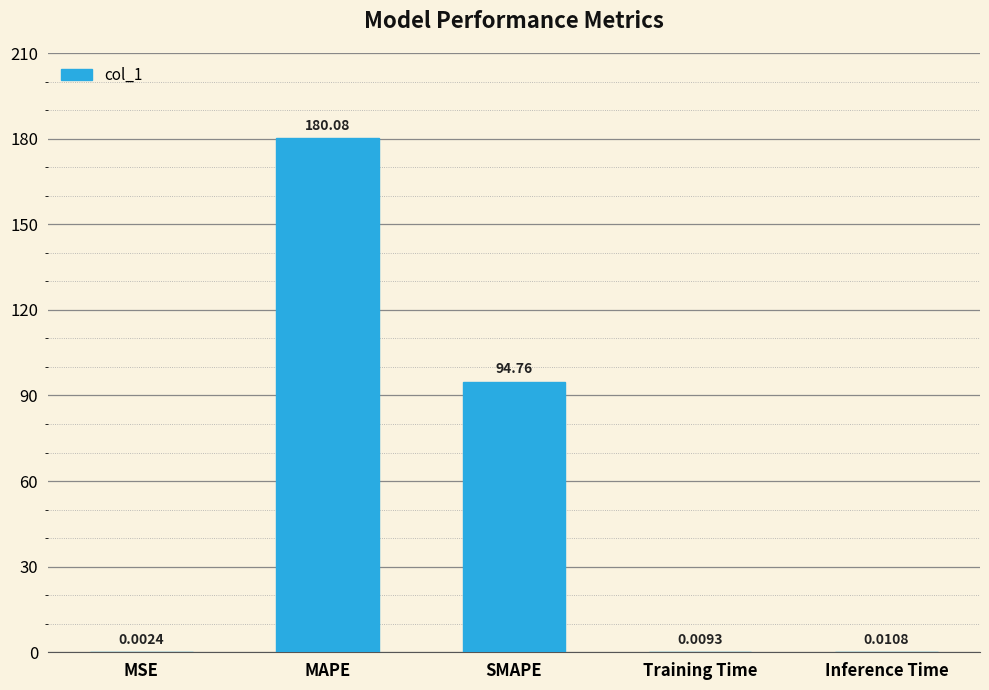

What is the change in value from MAPE to Inference Time?

-180.1